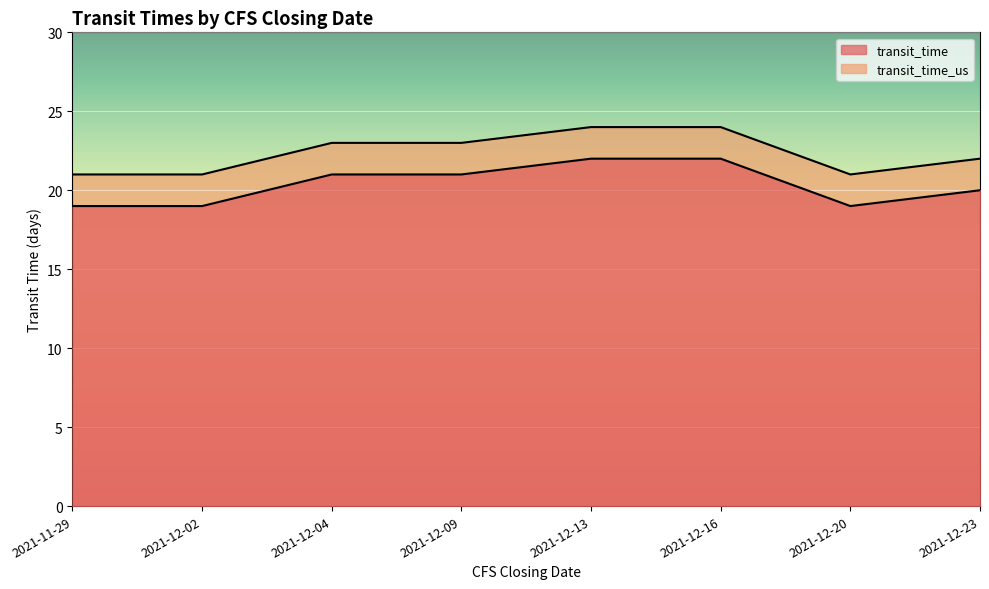

Where does the transit_time series first go above 23?

2021-12-13